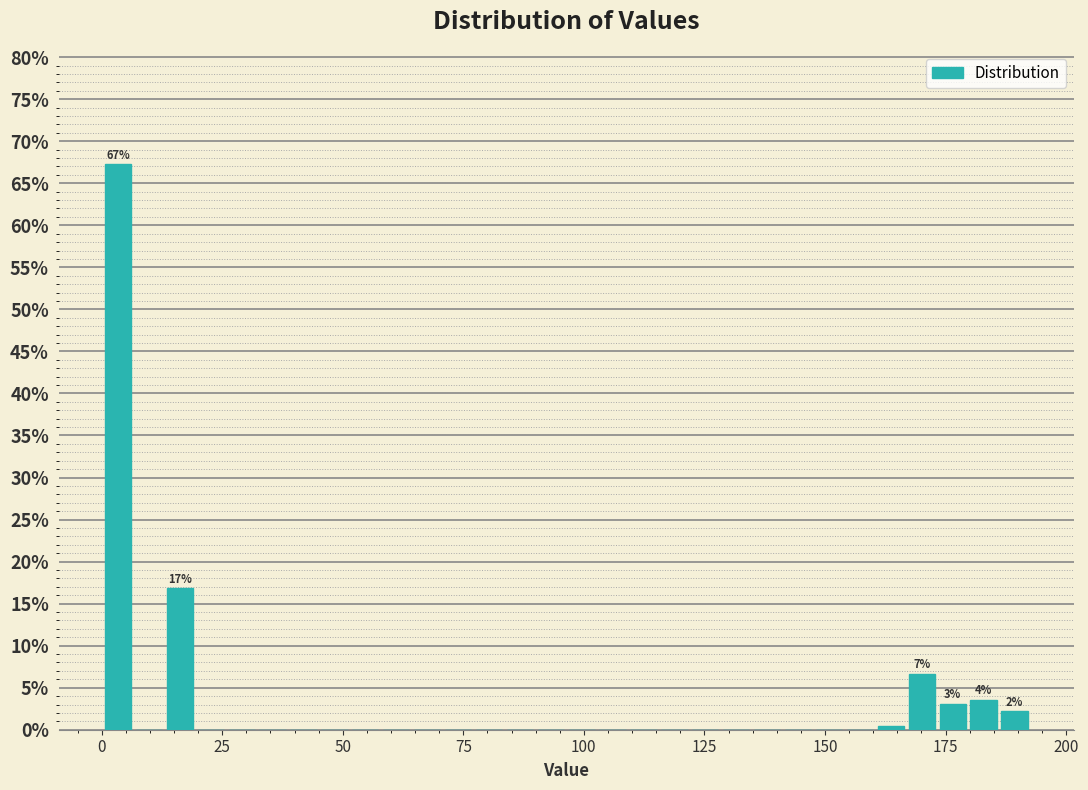

Around what value on the x-axis is the tallest bar? Give the approximate position of its centre, as read against the axis.

5